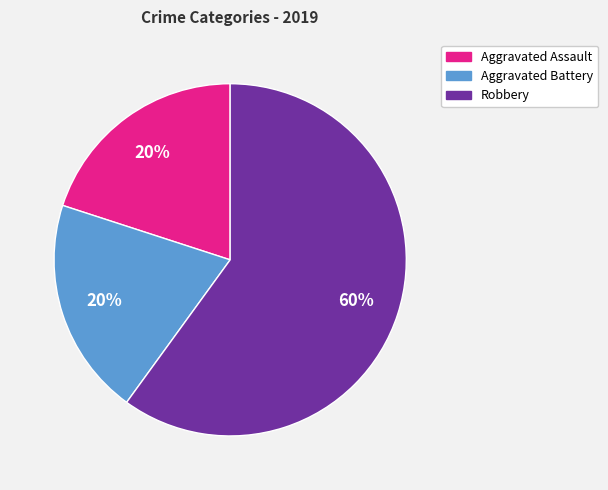

To the nearest percent, what is the difference between the largest and smallest slice percentages?

40%